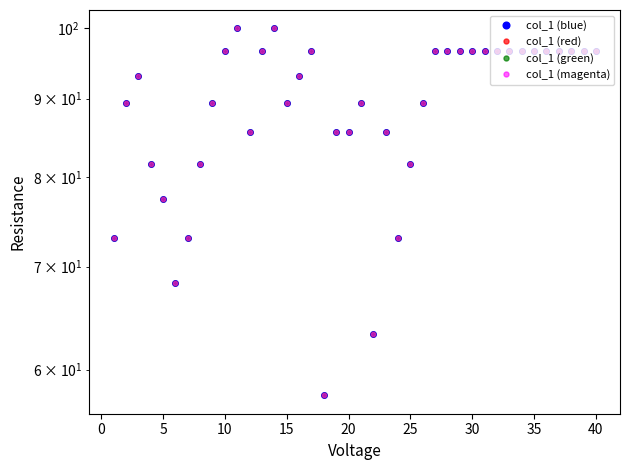

What is the average value of the col_1 (magenta) series?

88.7